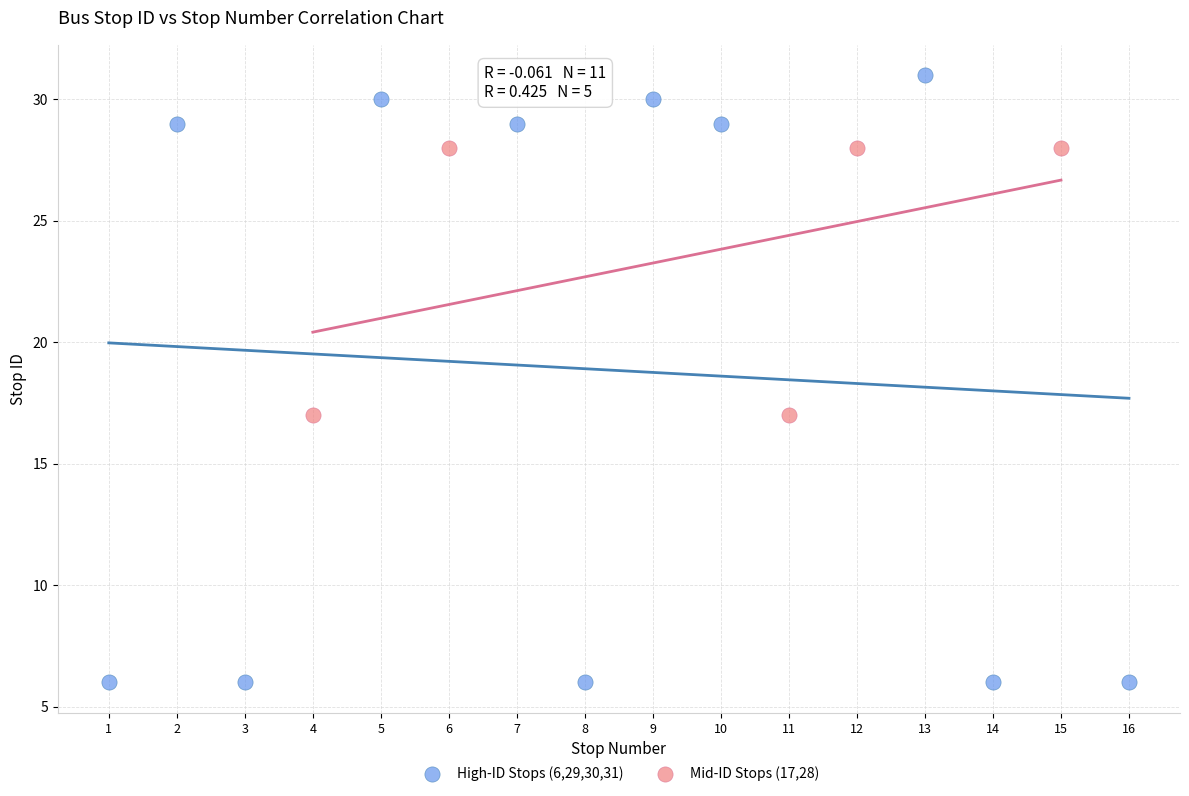

Which series contains the lowest Y value?

High-ID Stops (6,29,30,31)